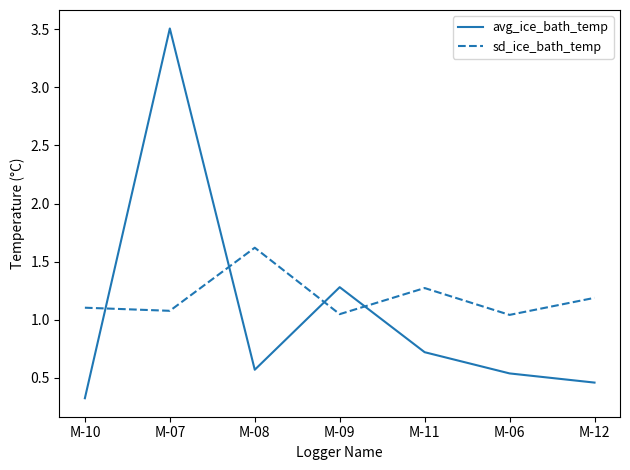

The value of avg_ice_bath_temp at M-11 is 0.2. True or false?

False